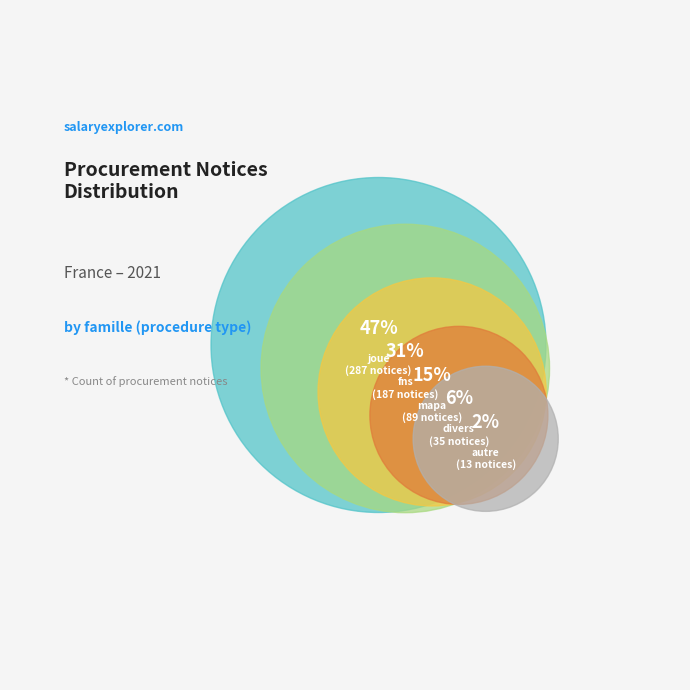

To the nearest percent, what portion does joue represent?

47%